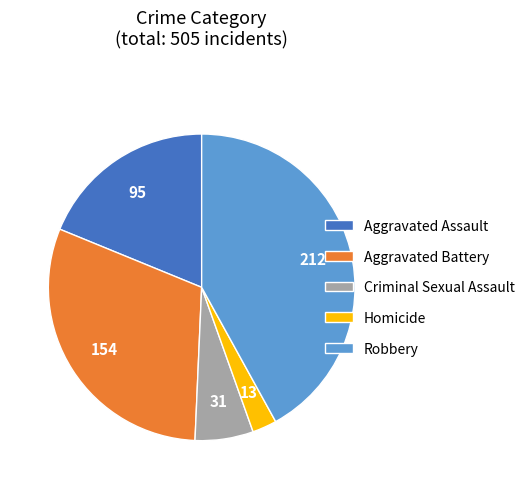

Is Criminal Sexual Assault the majority of the pie?

No